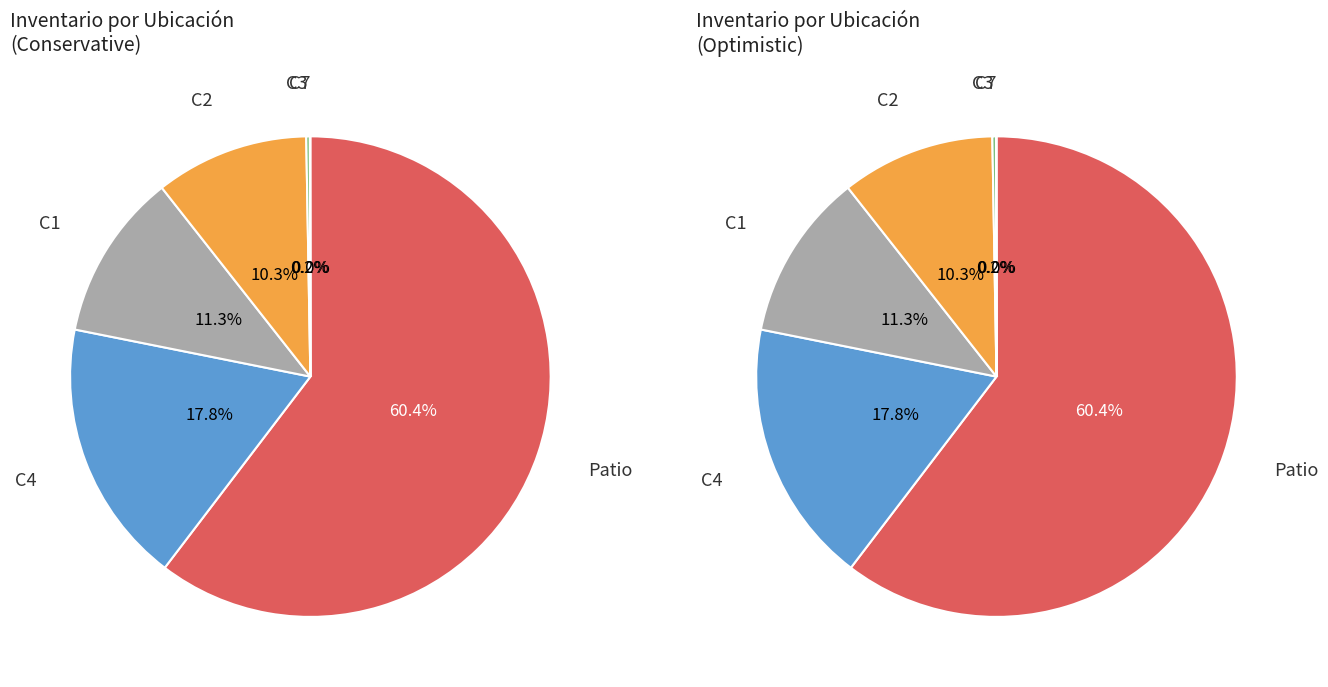

Does C2 account for over 50% of the chart?

No